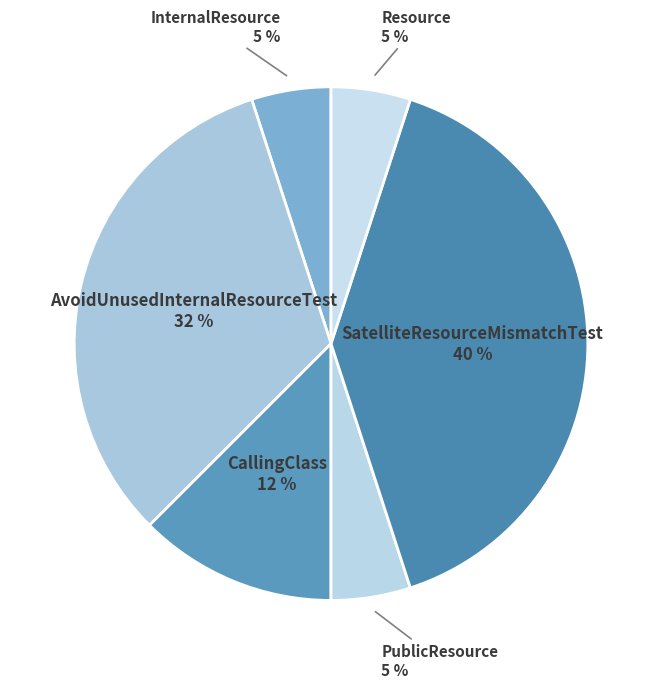

Which category has the smallest portion of the pie?

InternalResource